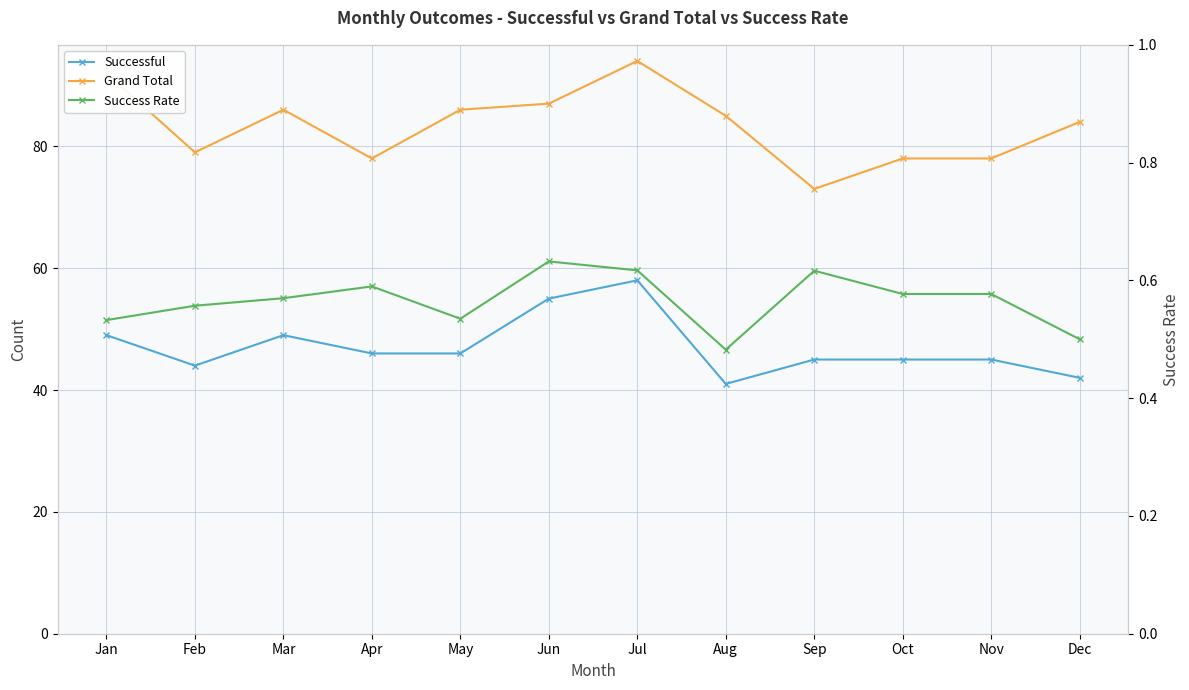

Is it true that Successful equals 44.0 at Feb?

True